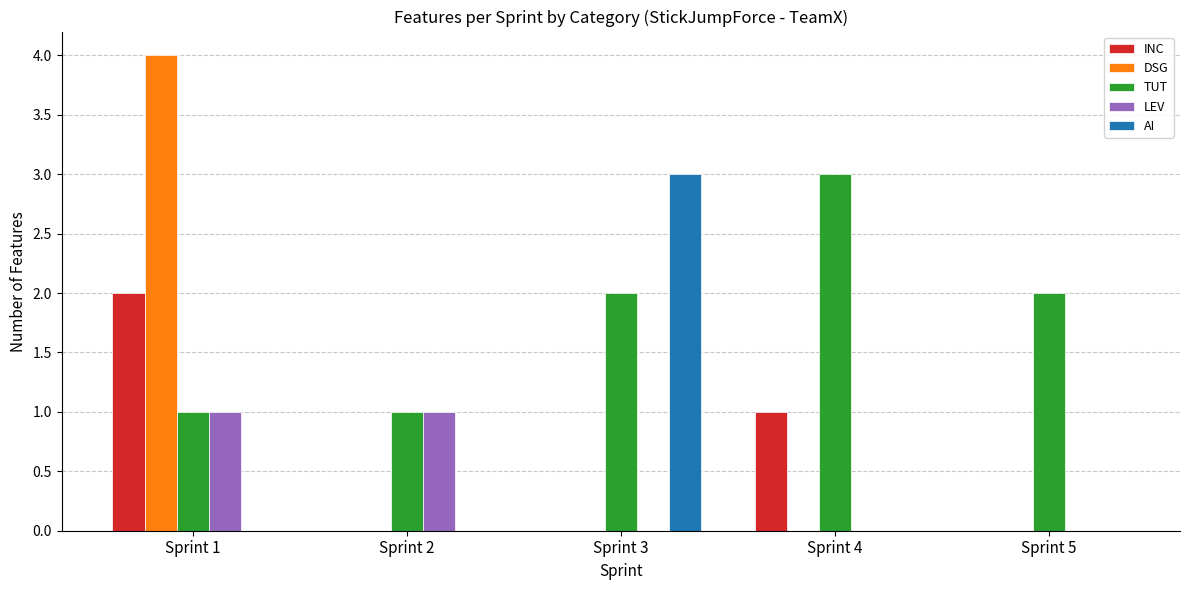

Is it true that AI equals 2 at Sprint 3?

False